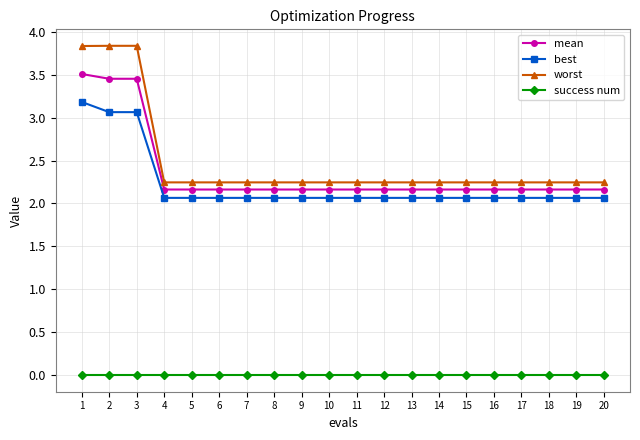

What are all the series names shown in the legend?

mean, best, worst, success num